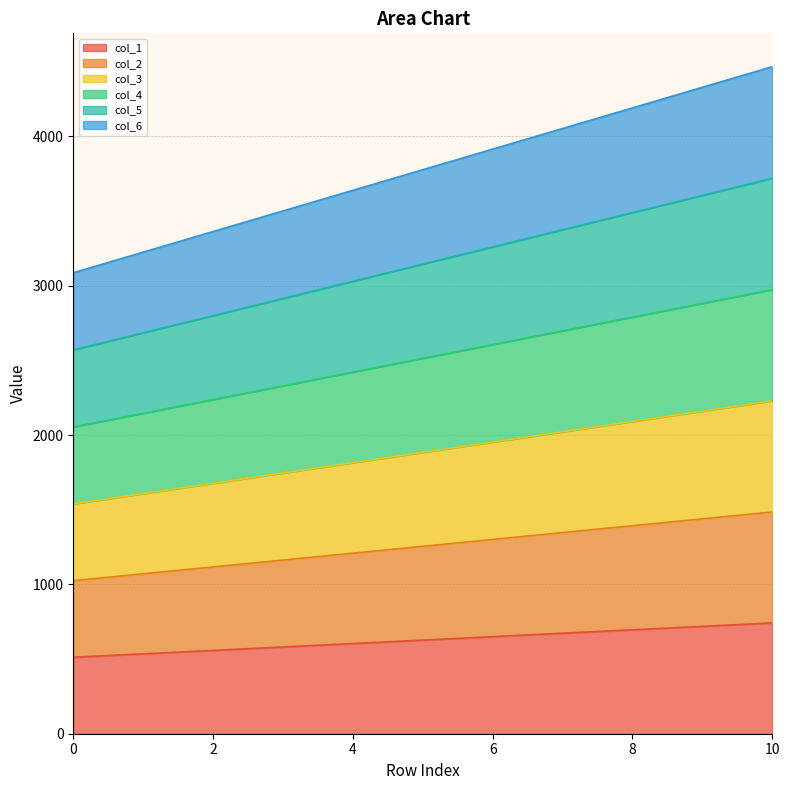

Which category has the highest value across all series?

10